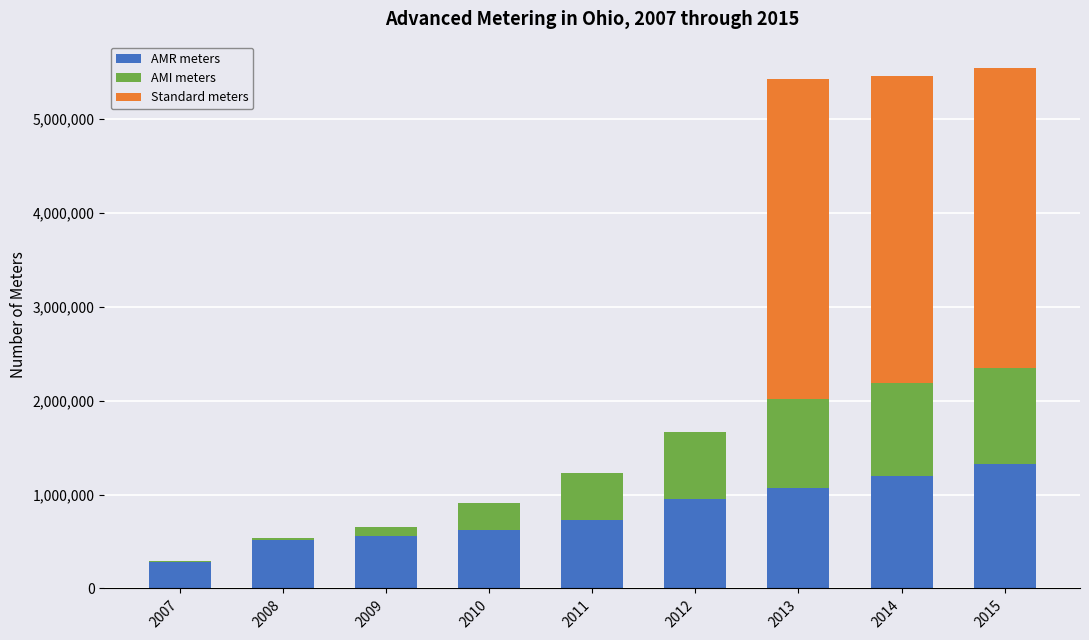

What is the sum of all AMR meters values?

7243006